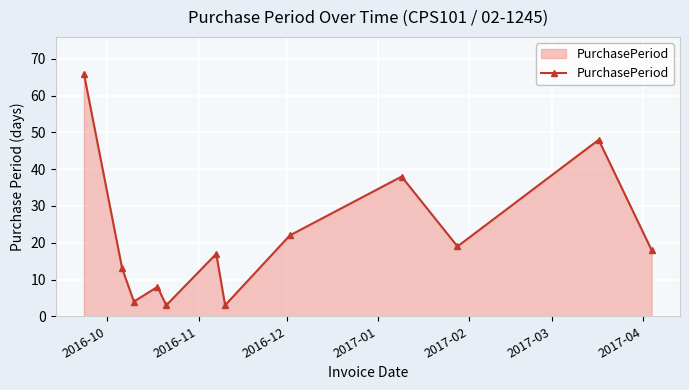

What is the difference between the maximum and second lowest values?

63